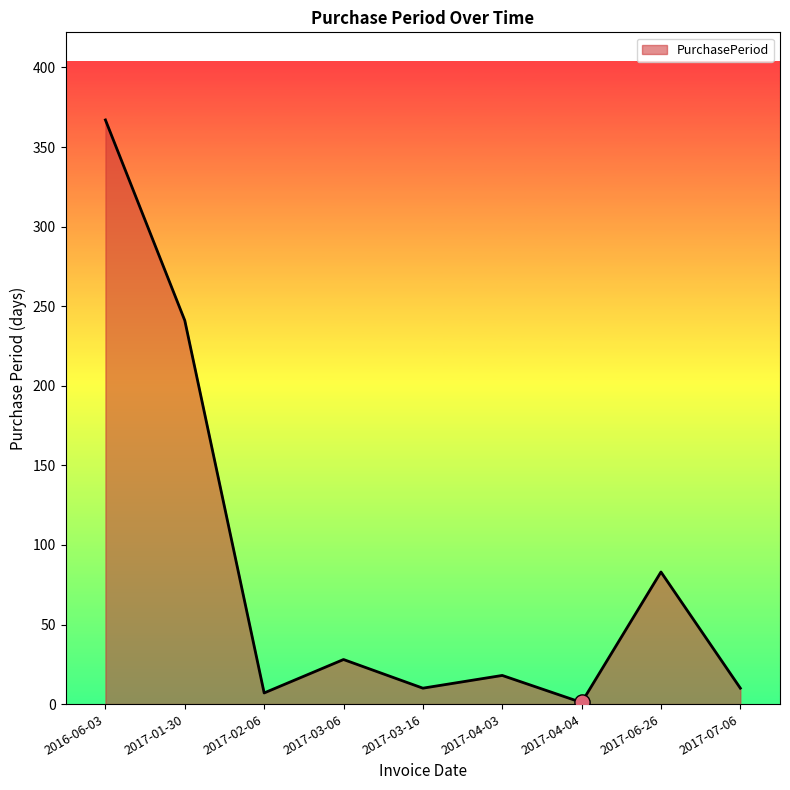

What is the change in value from 2016-06-03 to 2017-03-16?

-357